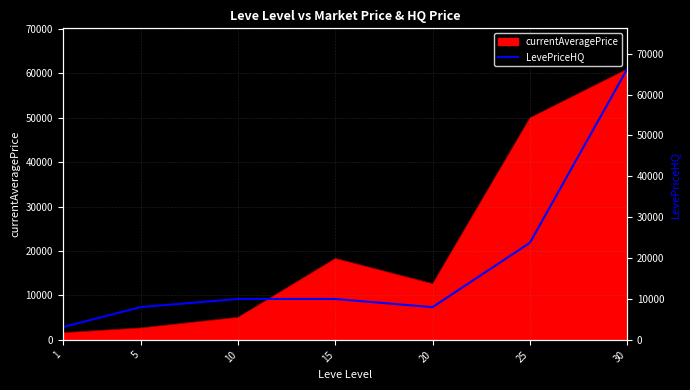

Reading right to left, extract all data points from this chart.

30=66249.8	25=23749.0	20=7999.5	15=9998.0	10=9998.0	5=8011.0	1=3125.0